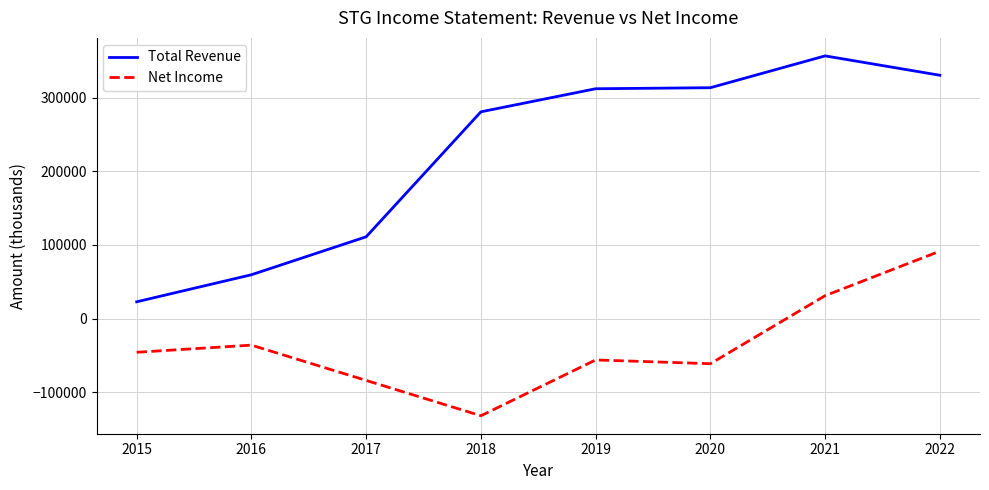

True or false: Net Income and Total Revenue cross at least once.

False